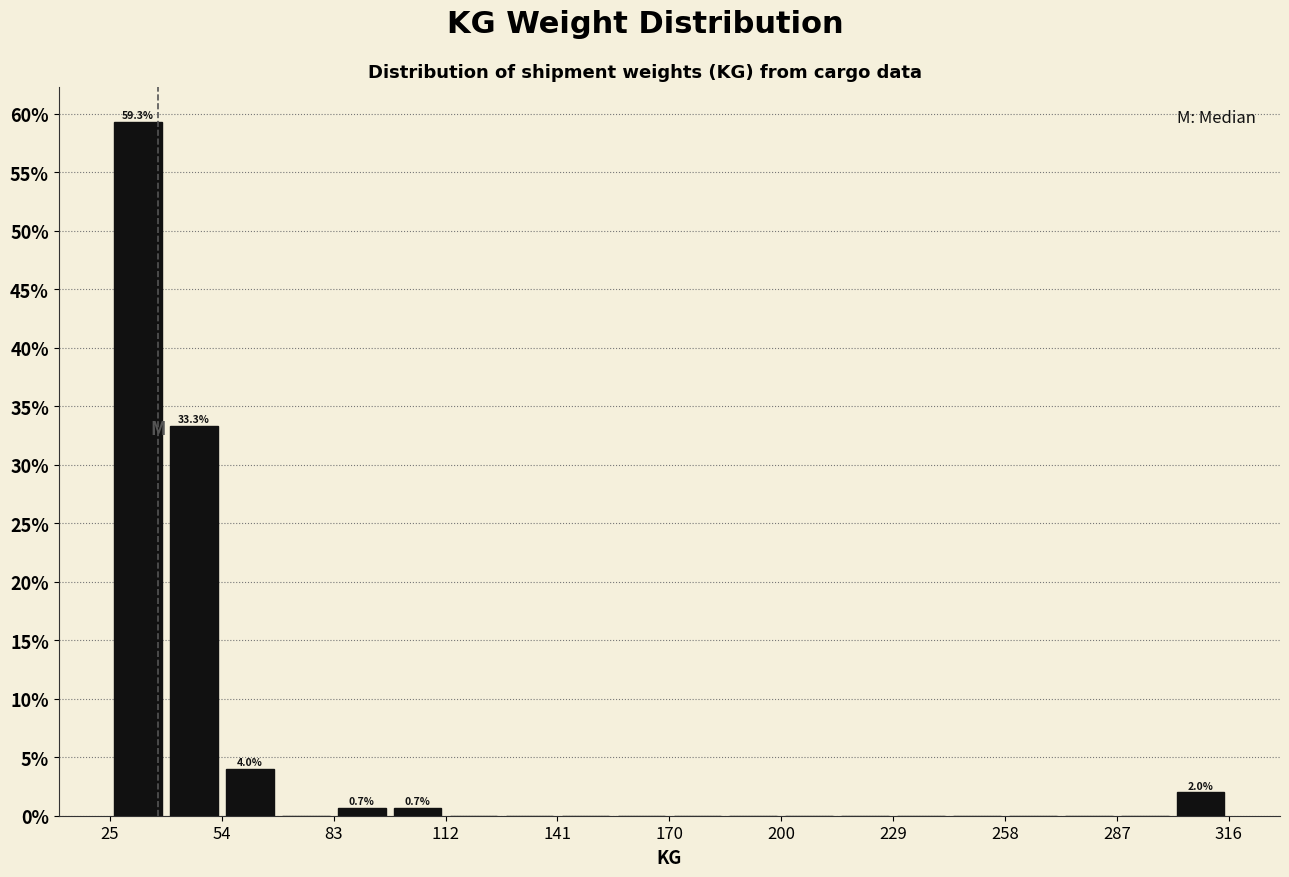

Around what value on the x-axis is the tallest bar? Give the approximate position of its centre, as read against the axis.

35